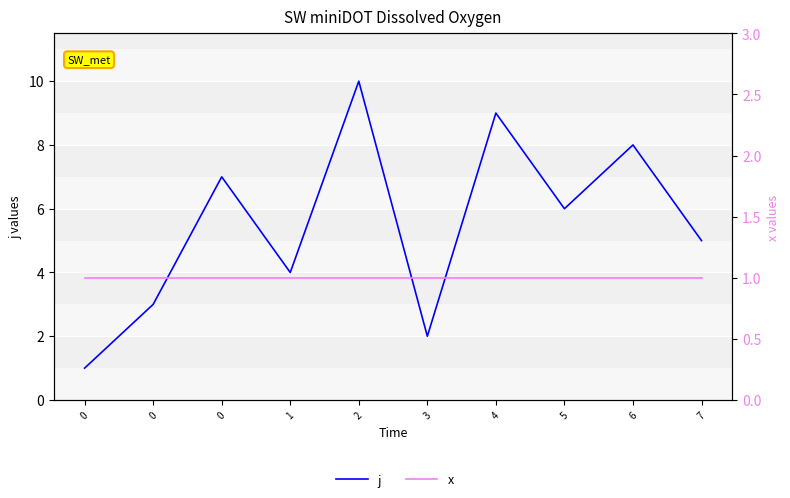

At which category is the sum across all series the highest?

2